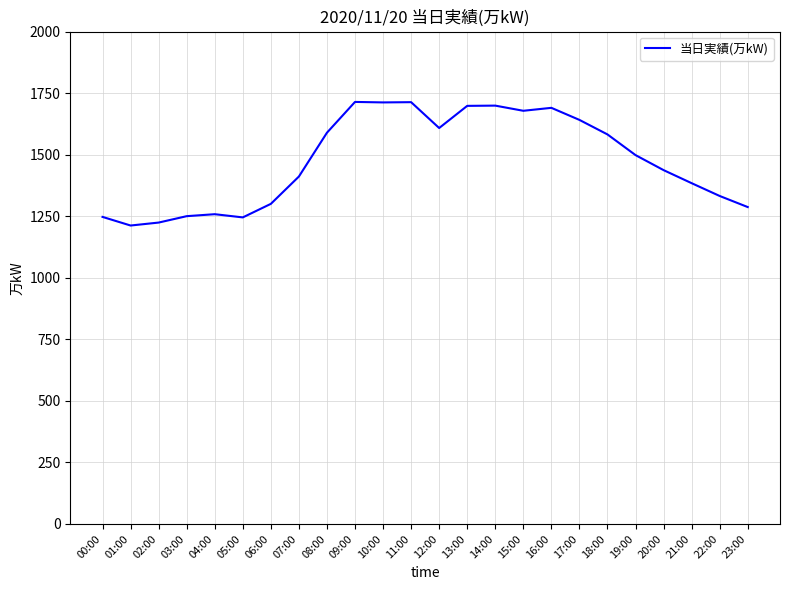

The chart shows a value of 1250 at 03:00. True or false?

True